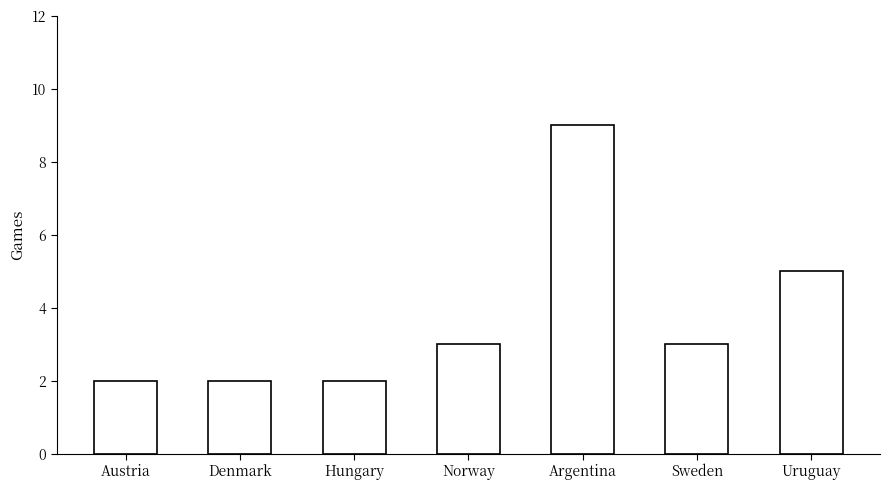

What value does the data have at Norway?

3